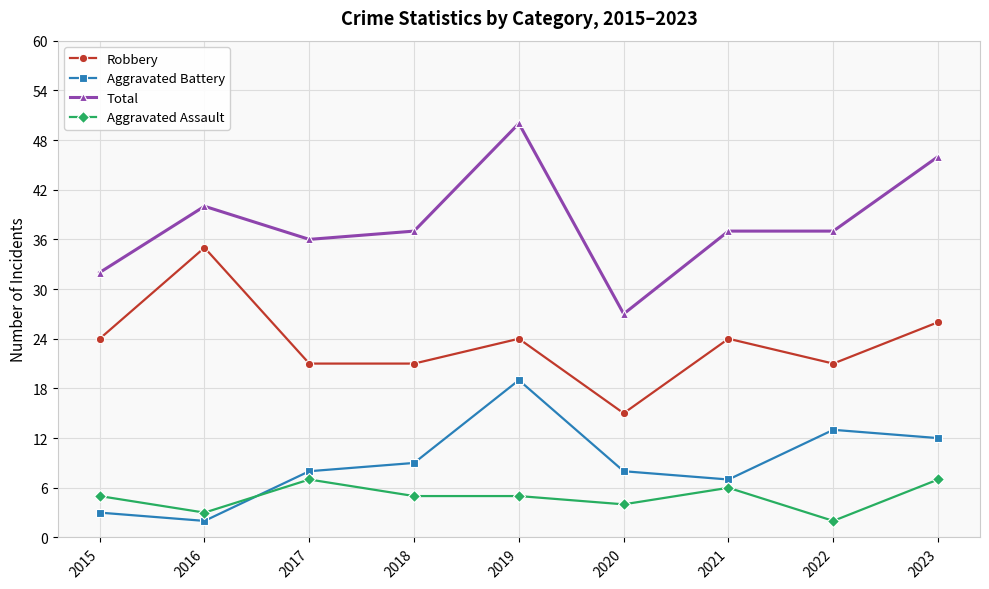

Which series ends up on top after the final intersection of Aggravated Assault and Aggravated Battery?

Aggravated Battery